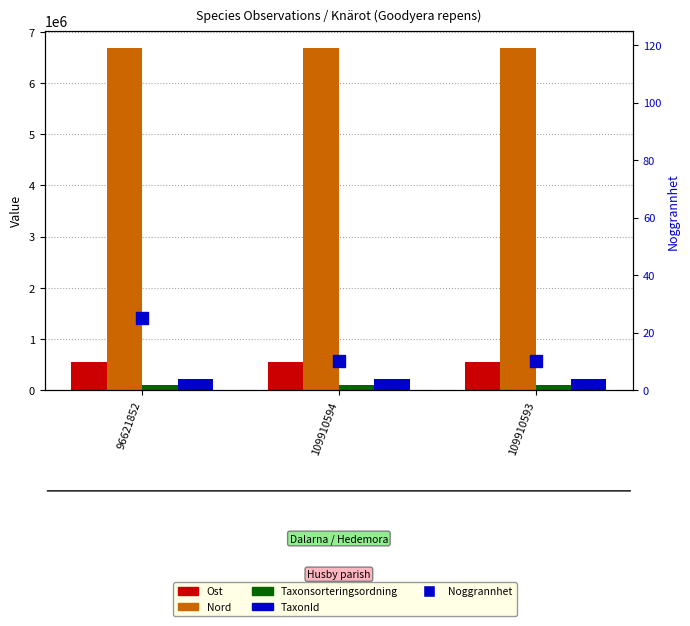

Read the Ost value at 109910593.

559578.0